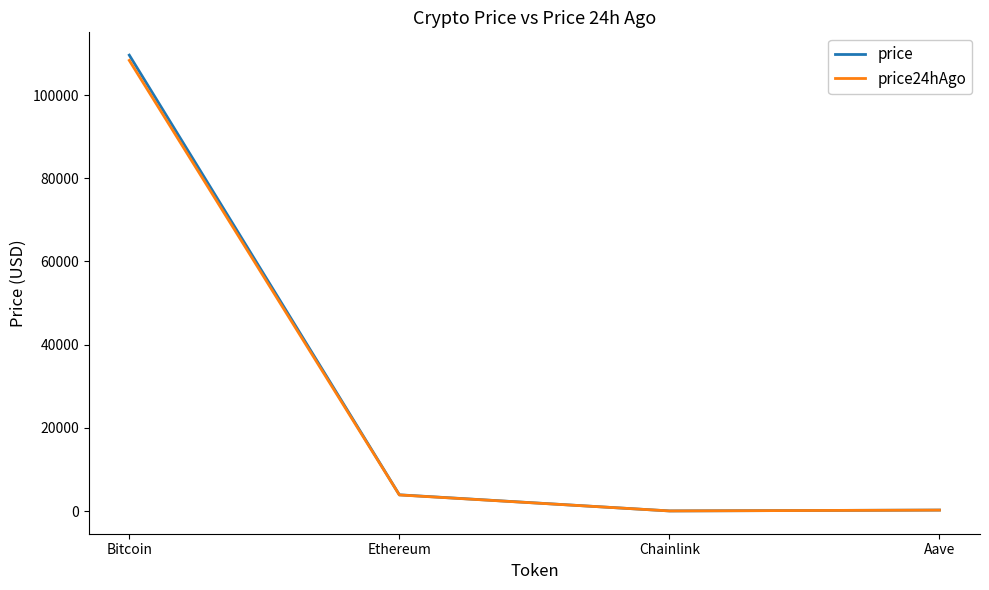

At which category is the sum across all series the highest?

Bitcoin